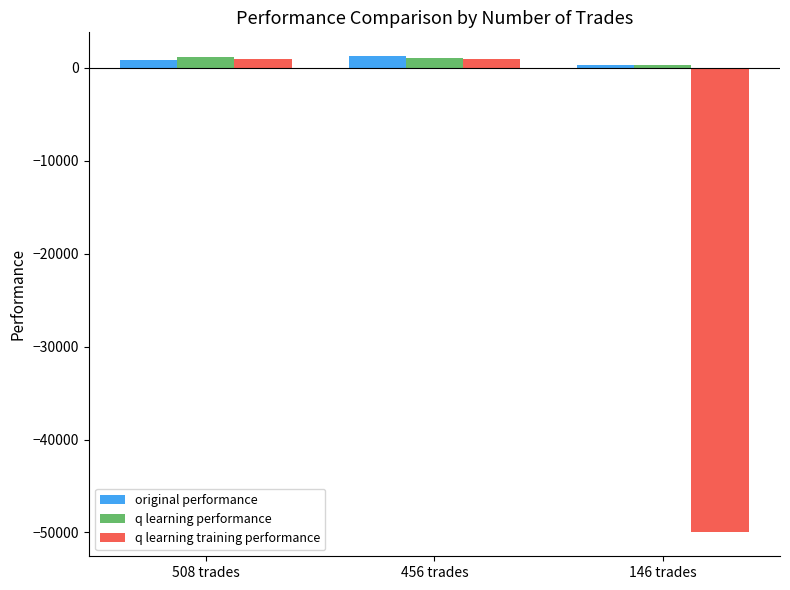

What is the total value across all series at 146 trades?

-49400.7